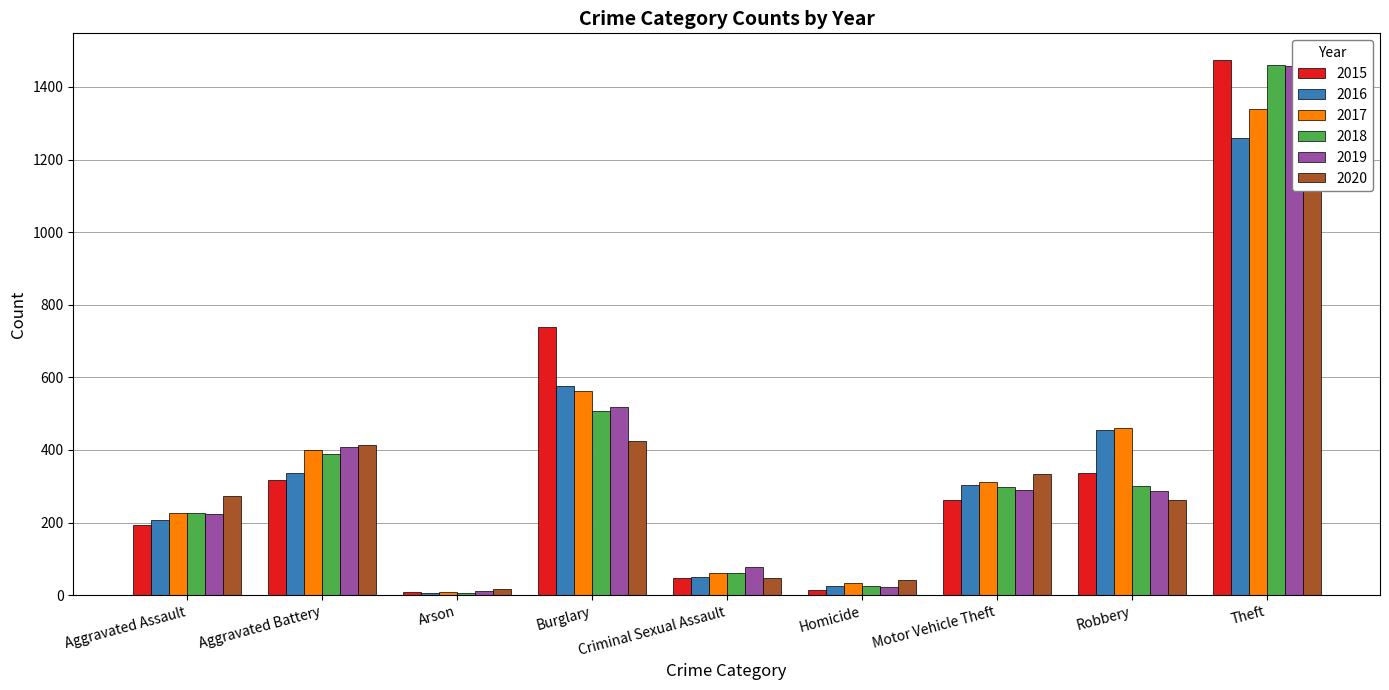

What position from the left is Aggravated Battery?

2